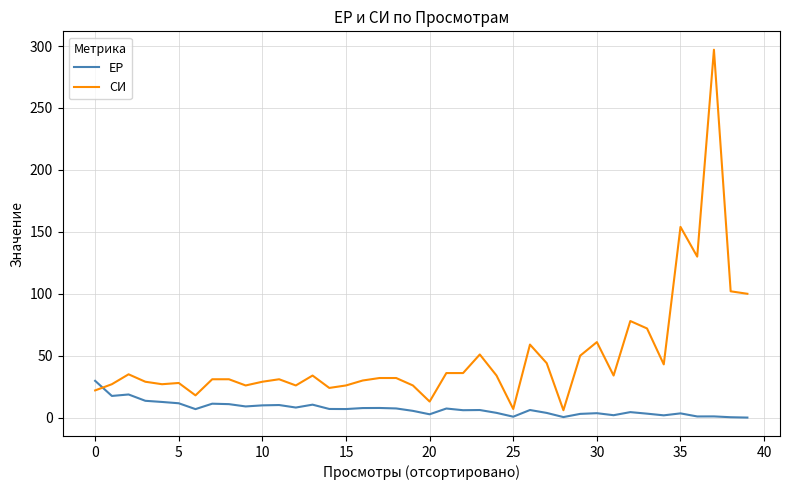

True or false: ЕР and СИ intersect in this chart.

True